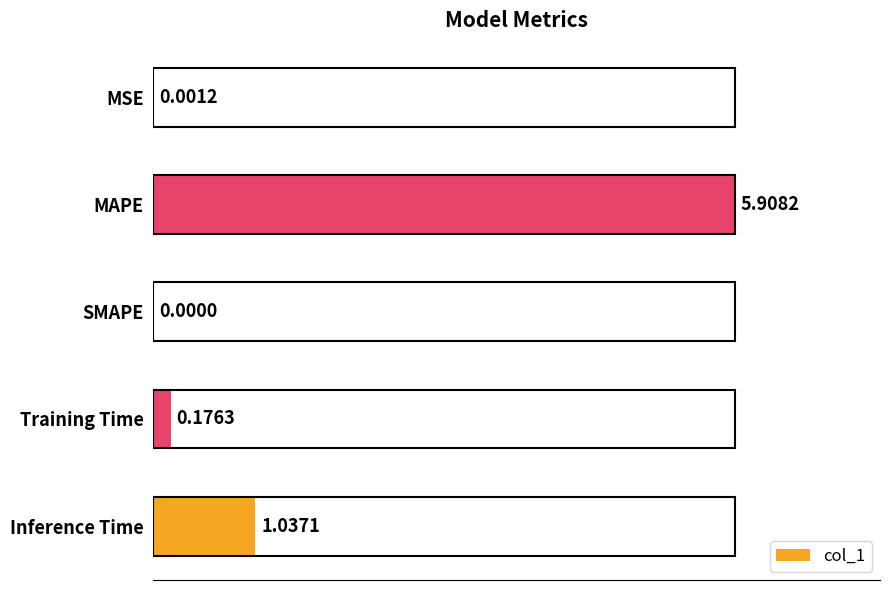

What is the greatest value displayed?

5.9